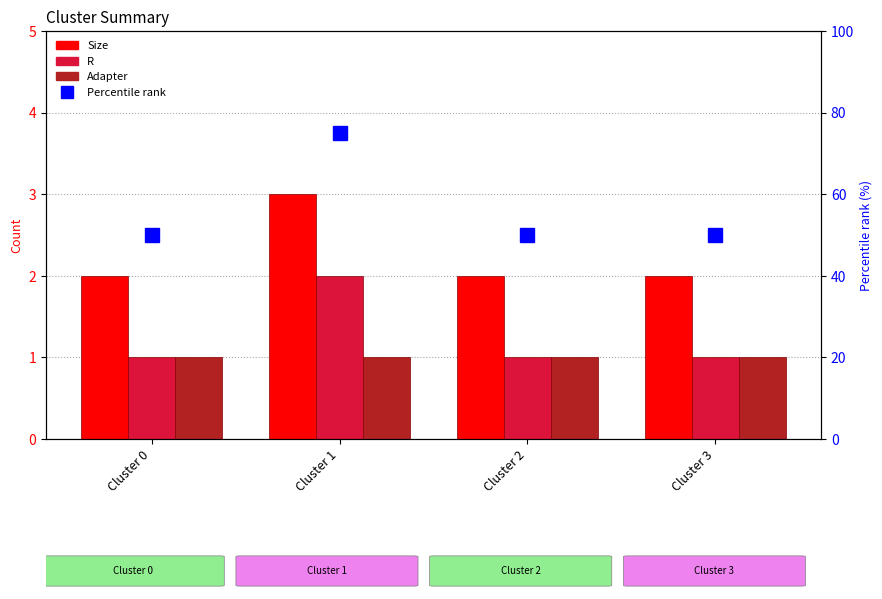

Read the Size value at Cluster 0.

2